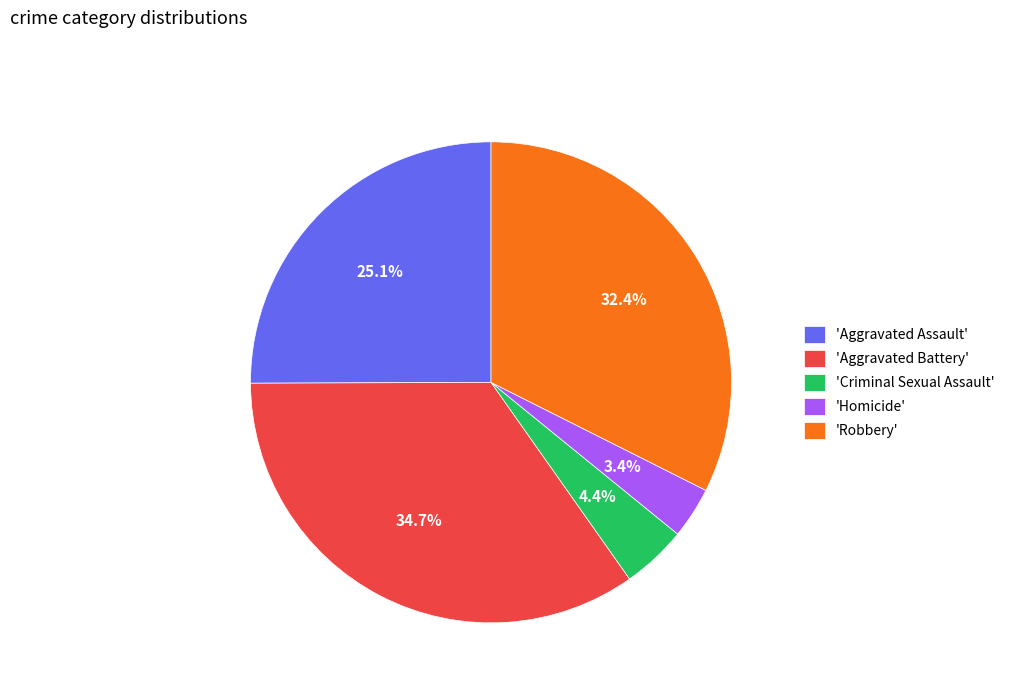

Combined, do 'Robbery' and 'Aggravated Assault' account for over 50%?

Yes